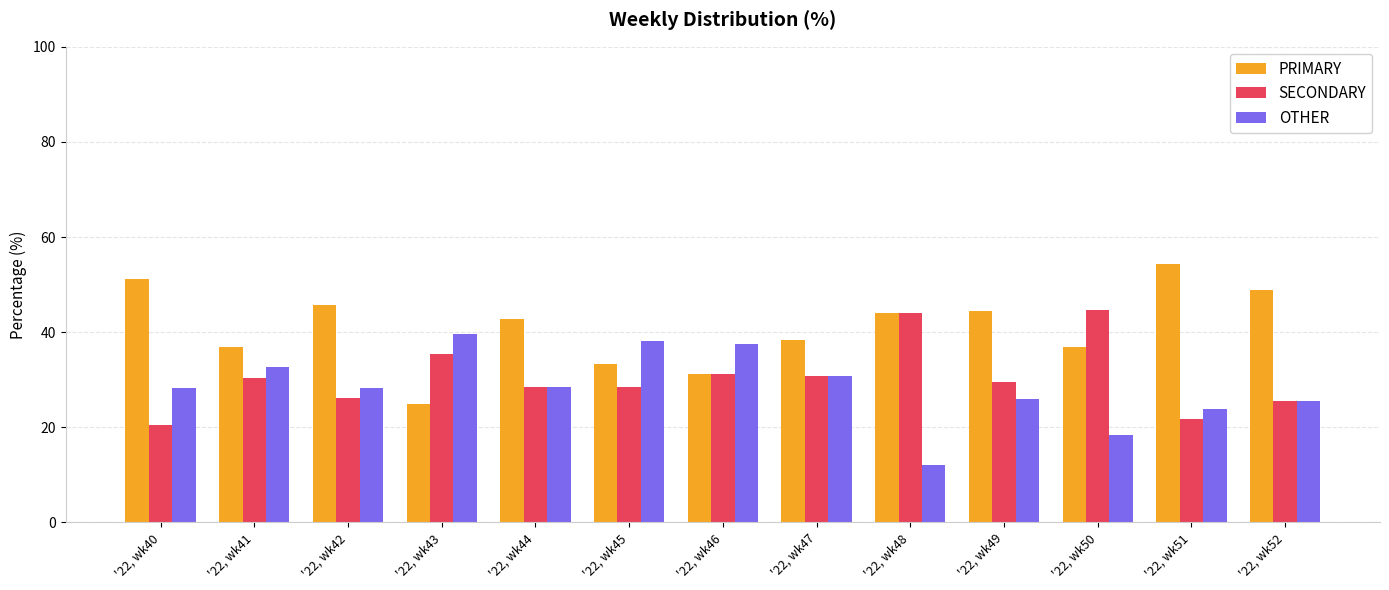

What is the total value across all series at '22, wk51?

100.0